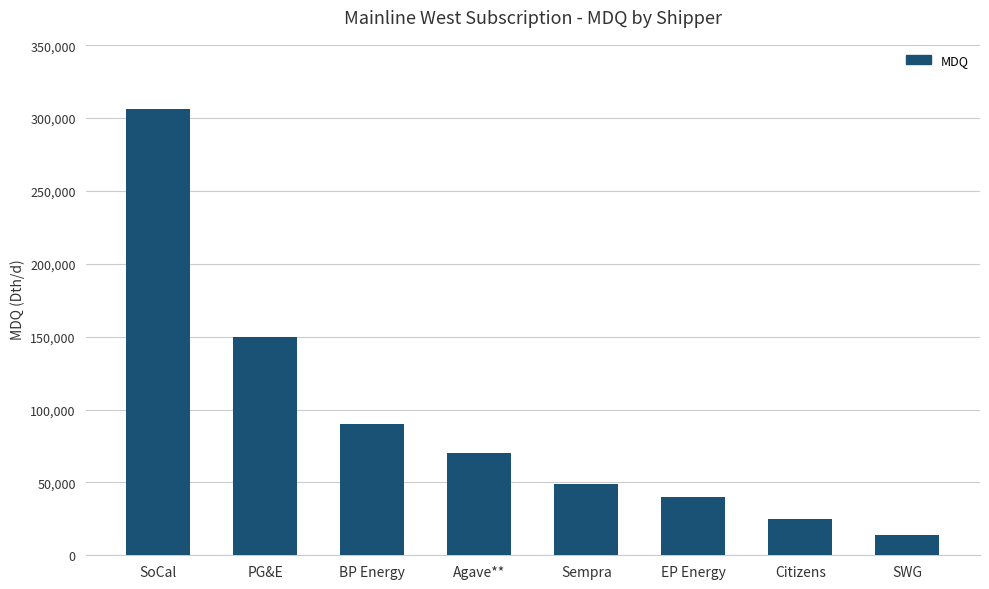

What is the sum of the values at Citizens and SoCal?

331000